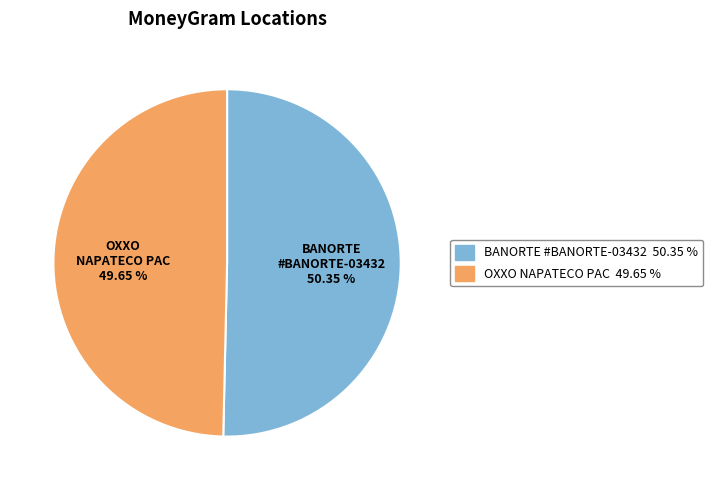

Is there any slice that represents more than half of the pie?

Yes